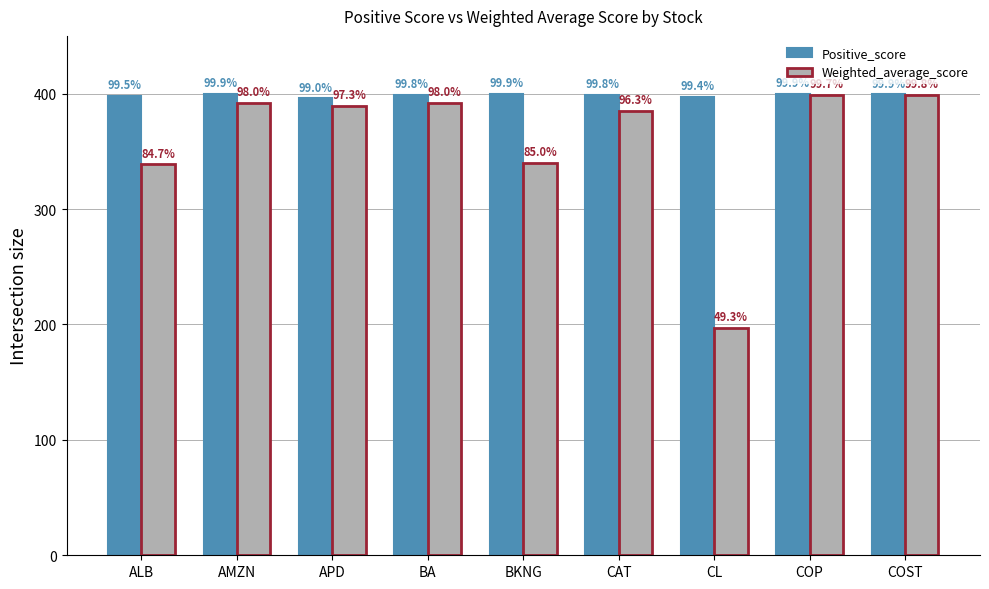

Reading left to right, list all the values displayed in this chart.

Positive_score: ALB=397.9	AMZN=399.6	APD=396.0	BA=399.1	BKNG=399.6	CAT=399.2	CL=397.5	COP=399.8	COST=399.4
Weighted_average_score: ALB=338.9	AMZN=391.9	APD=389.2	BA=392.0	BKNG=340.0	CAT=385.3	CL=197.0	COP=398.7	COST=399.1